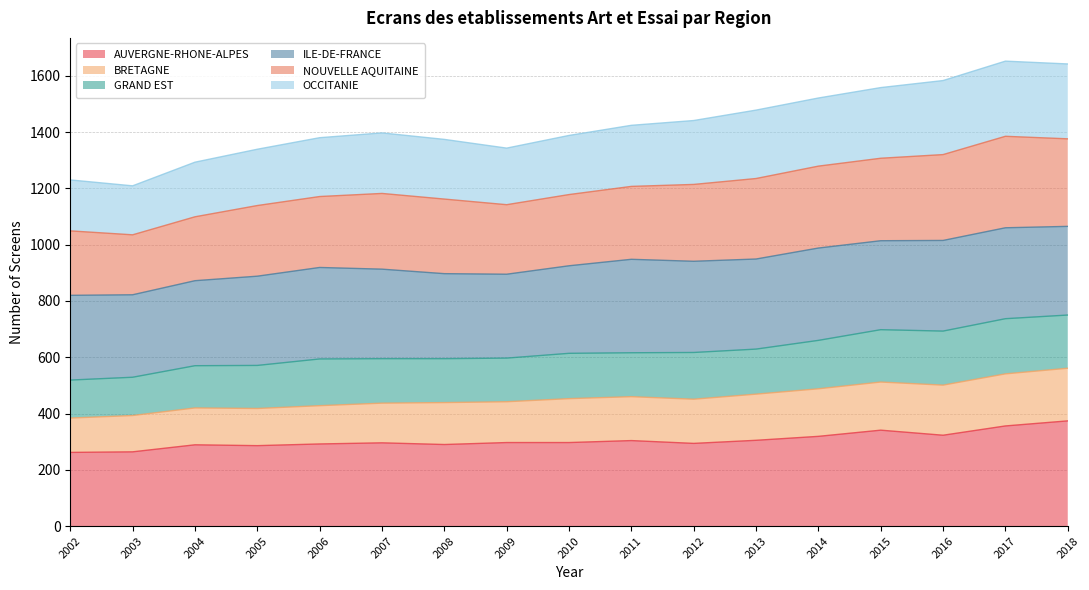

Is it true that AUVERGNE-RHONE-ALPES equals 423 at 2005?

False